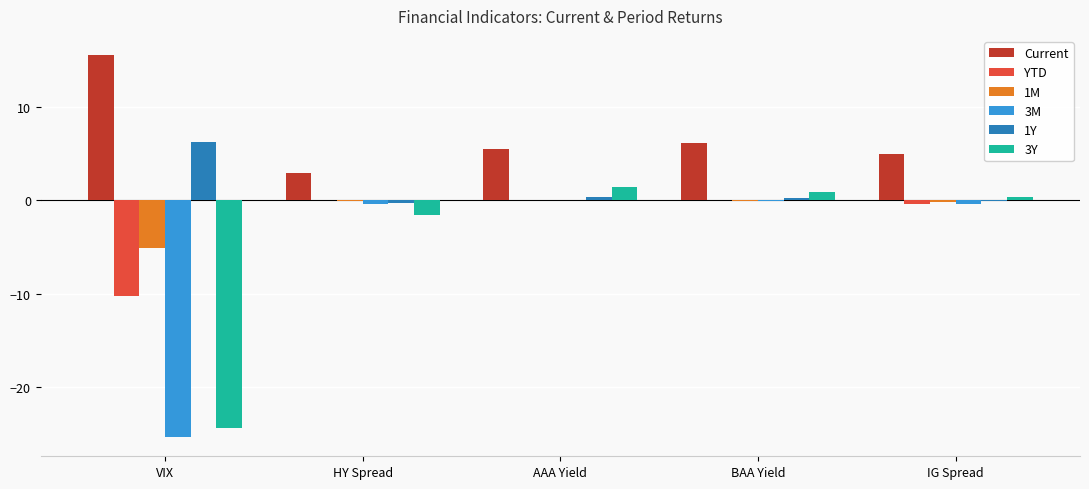

What is the total value across all series at VIX?

-43.3